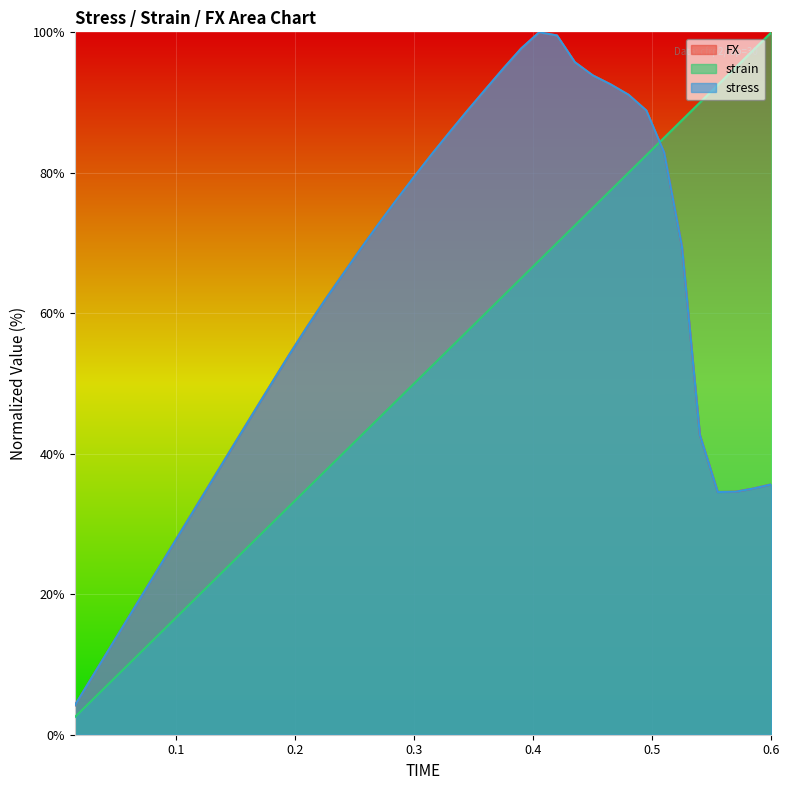

Between which two adjacent categories do FX and strain first intersect?

0.495 and 0.51